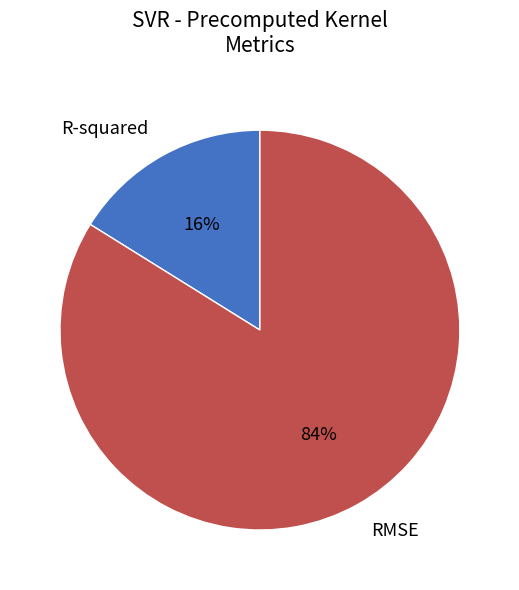

The RMSE slice represents 84% of the pie. True or false?

True